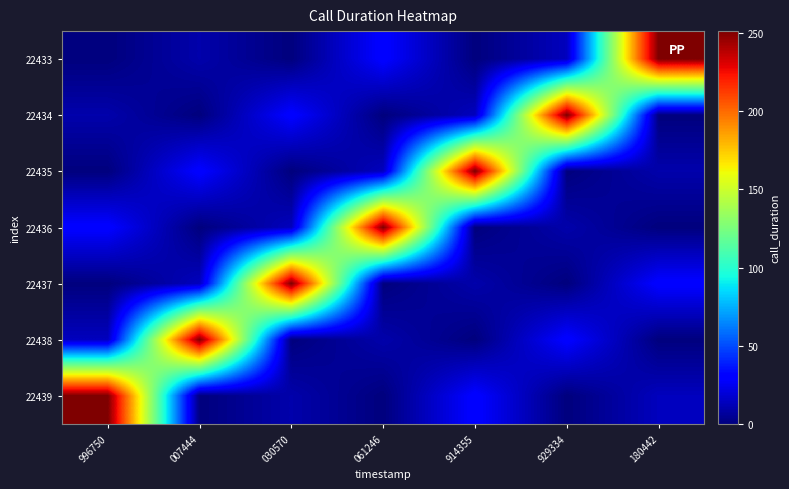

At how many categories does at least one series exceed 174?

7